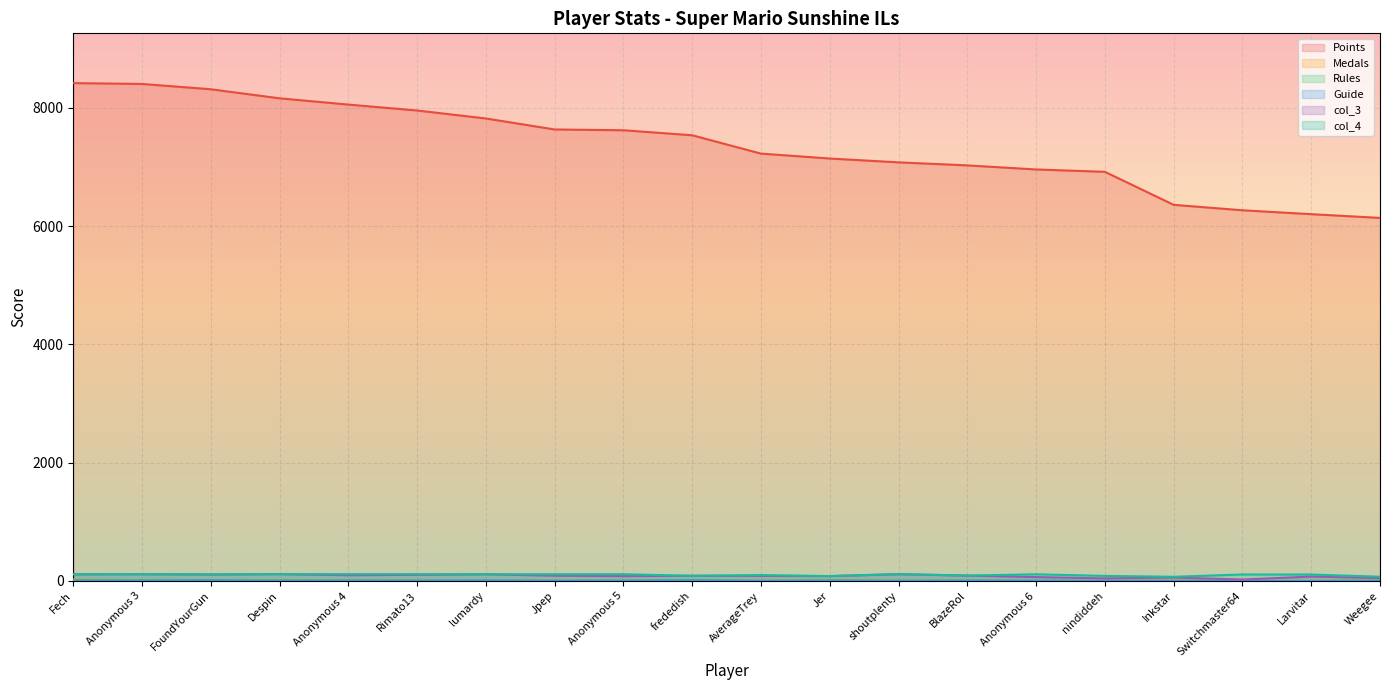

Which category has the lowest value across all series?

Anonymous 6